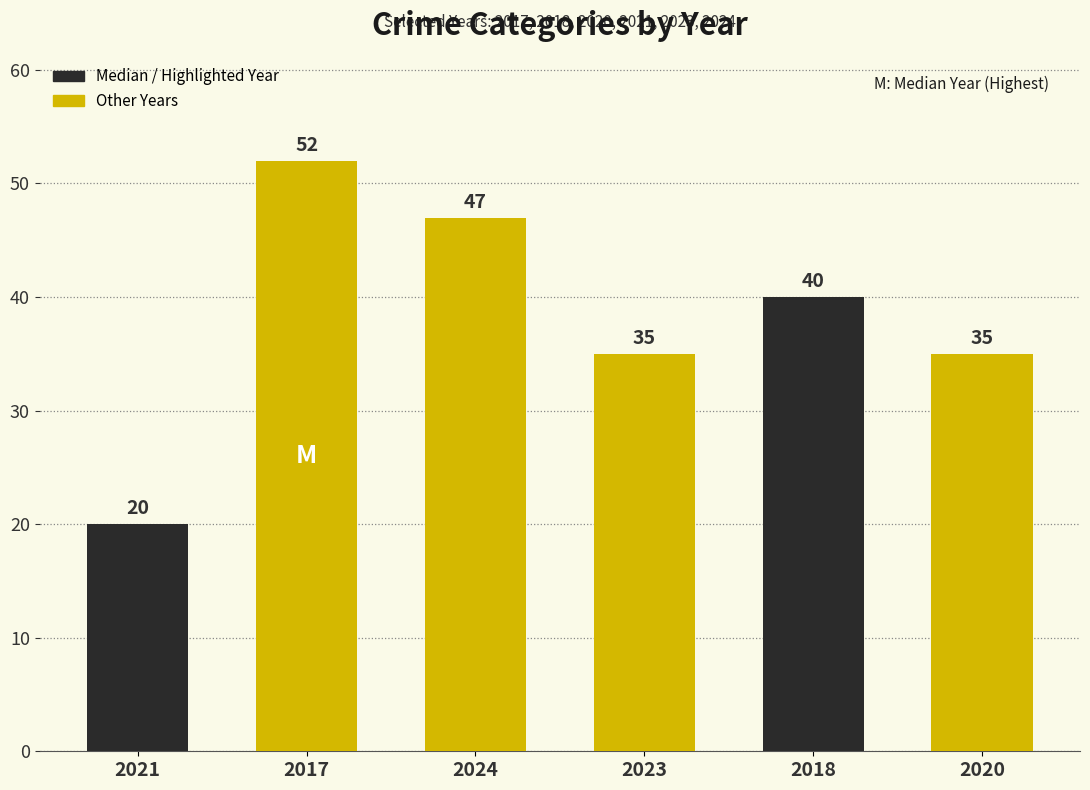

How many bars are there in total?

6